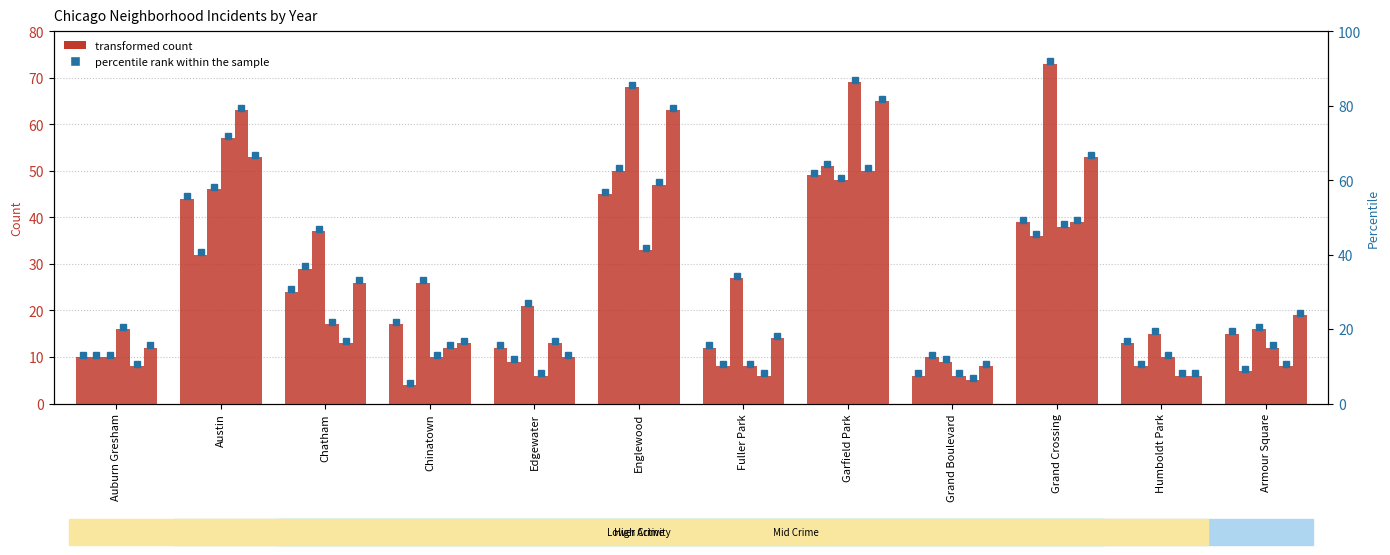

Reading right to left, list all the values displayed in this chart.

2022: 15	13	39	6	49	12	45	12	17	24	44	10
2017: 7	8	36	10	51	8	50	9	4	29	32	10
2024: 16	15	73	9	48	27	68	21	26	37	46	10
2018: 12	10	38	6	69	8	33	6	10	17	57	16
2021: 8	6	39	5	50	6	47	13	12	13	63	8
2019: 19	6	53	8	65	14	63	10	13	26	53	12